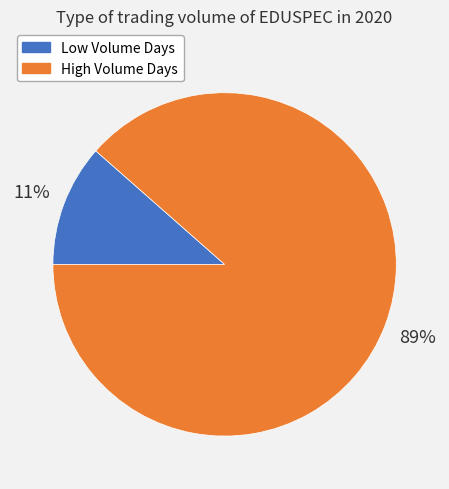

How many segments does this pie chart have?

2